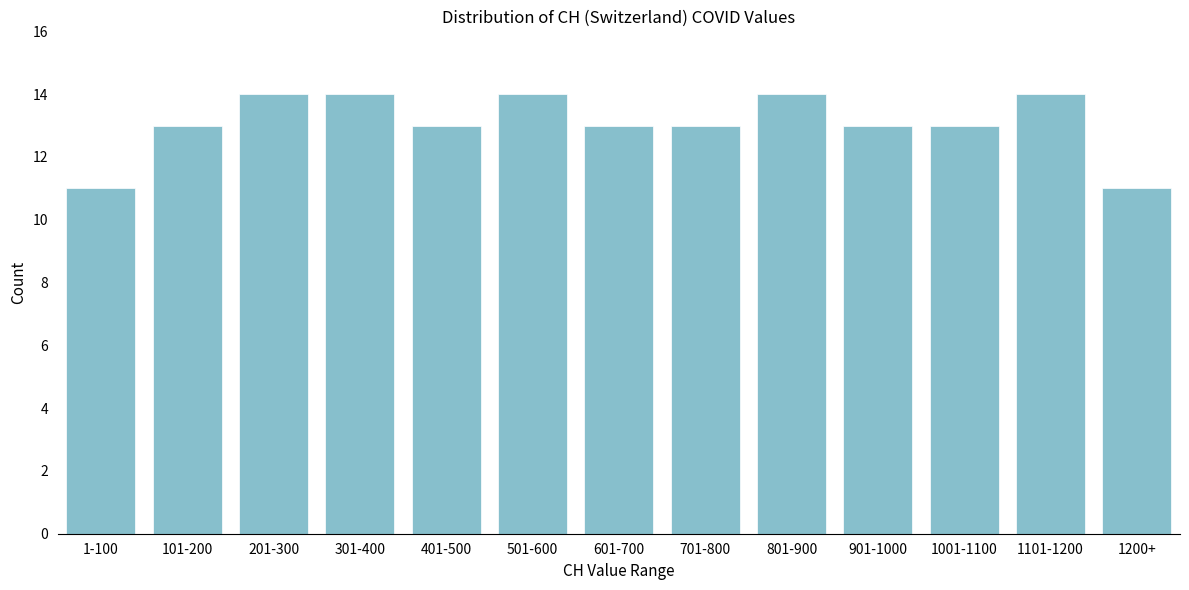

Reading left to right, what are all the values shown in this chart?

11	13	14	14	13	14	13	13	14	13	13	14	11